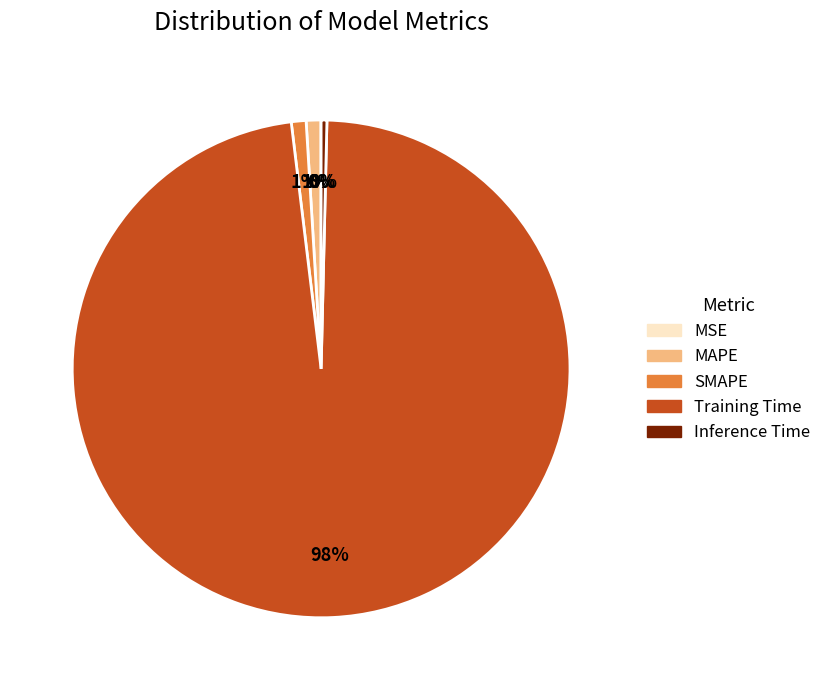

What is the largest slice in the pie chart?

Training Time